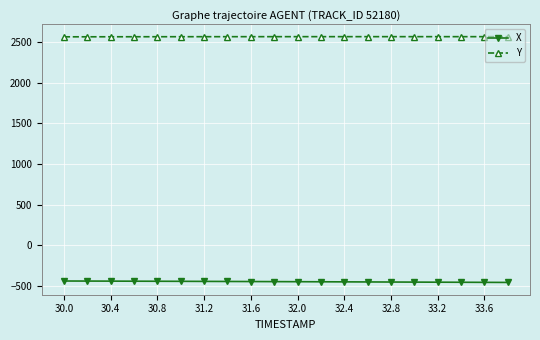

List the series in order of their overall mean, highest first.

Y, X